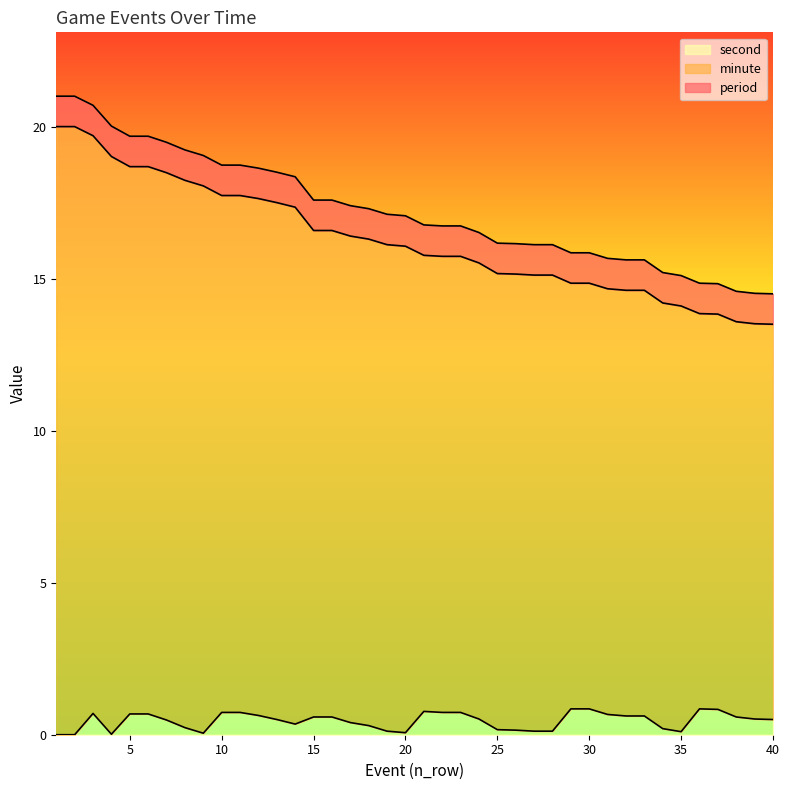

What is the total value across all series at 10?

18.7